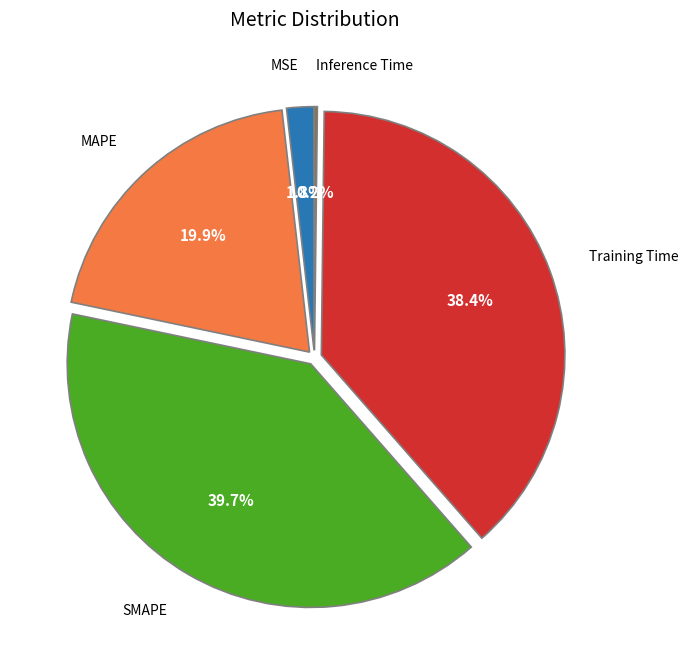

To the nearest percent, what is the average slice percentage?

20%